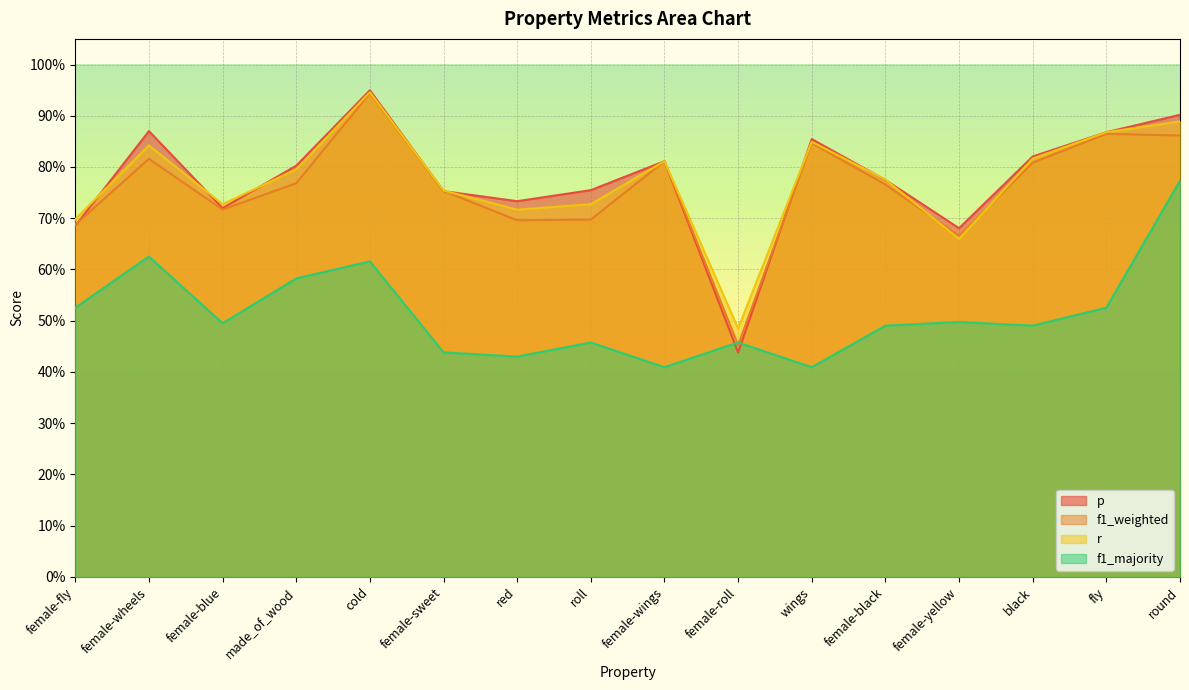

What is the maximum value shown in the chart?

0.9